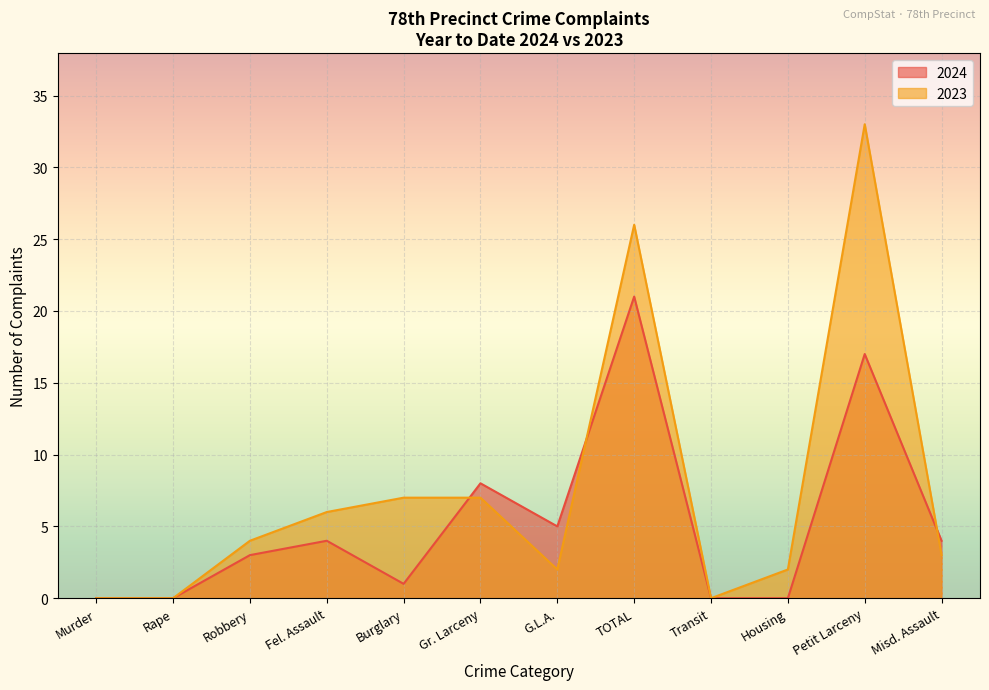

Count the number of categories in the chart.

12